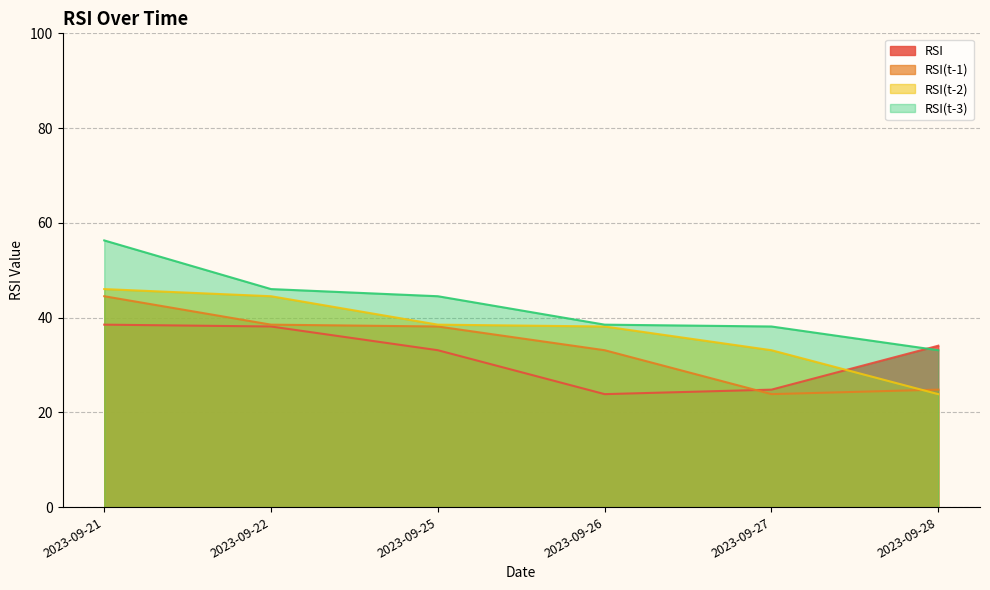

Is the value of RSI(t-3) at 2023-09-25 greater than the value of RSI at 2023-09-27?

Yes